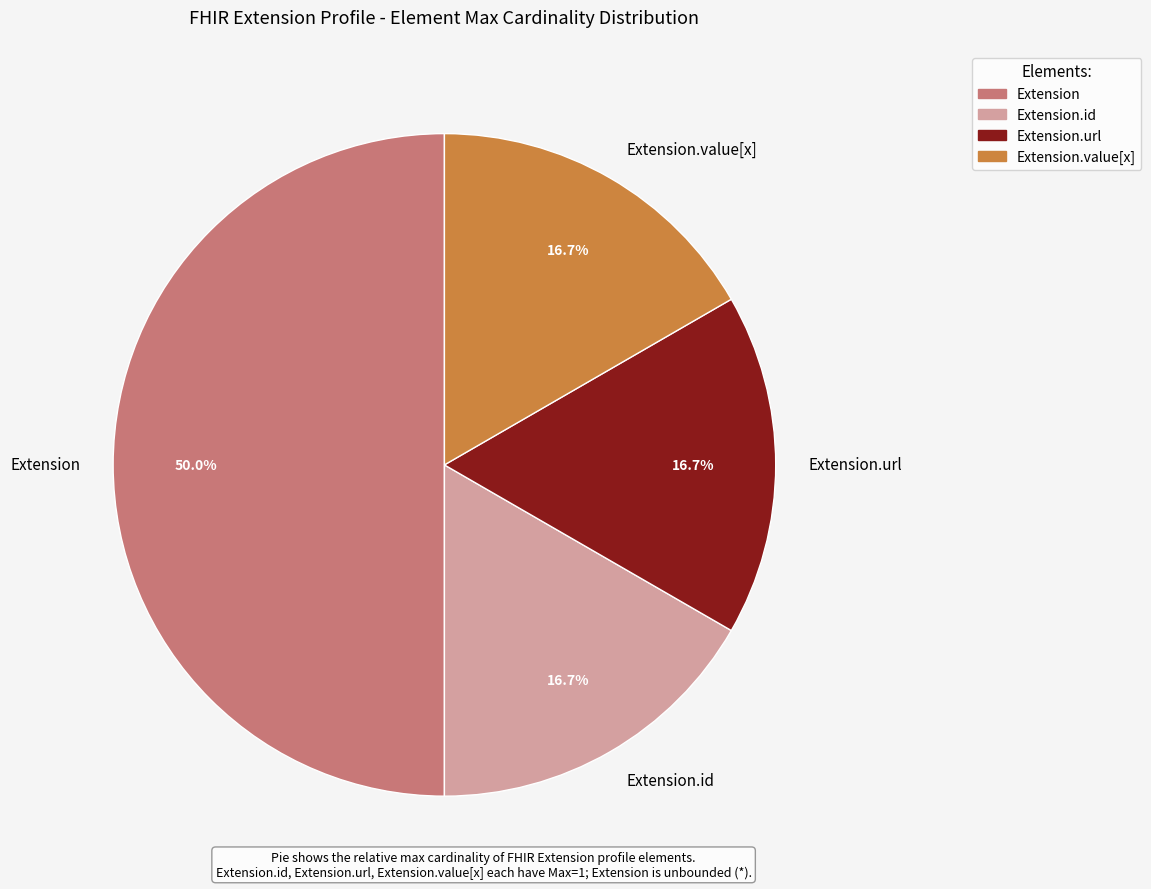

Which category has the biggest portion of the pie?

Extension